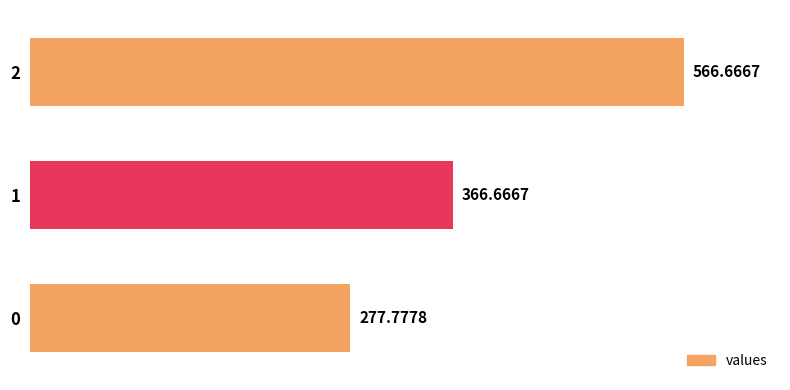

Rank the categories by value from highest to lowest.

2, 1, 0